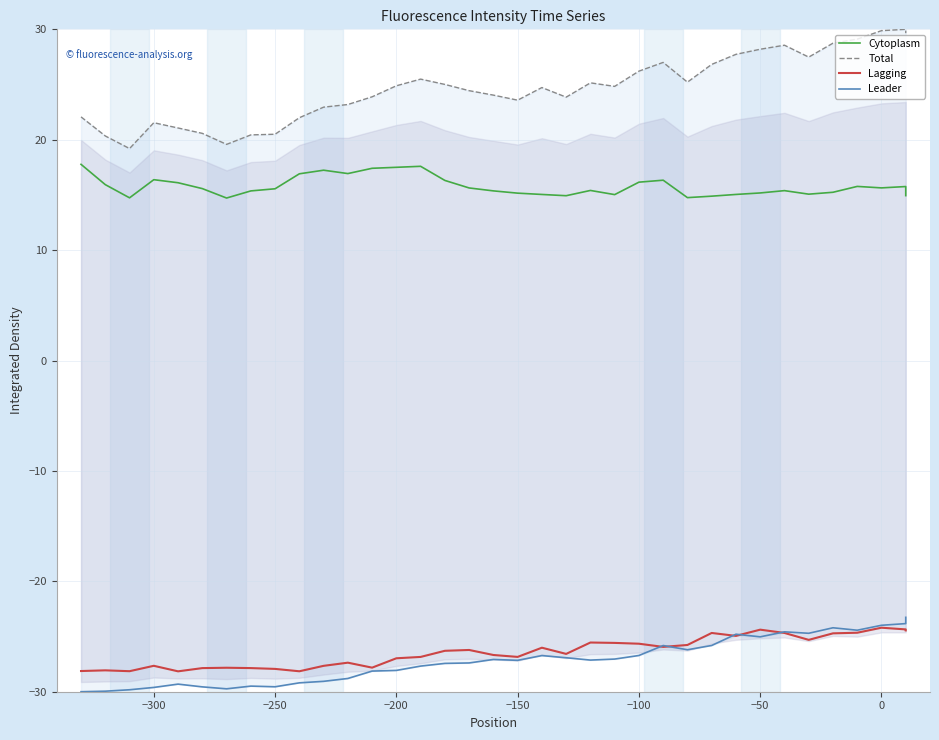

What is the difference between the maximum and minimum values in the Leader series?

6.7